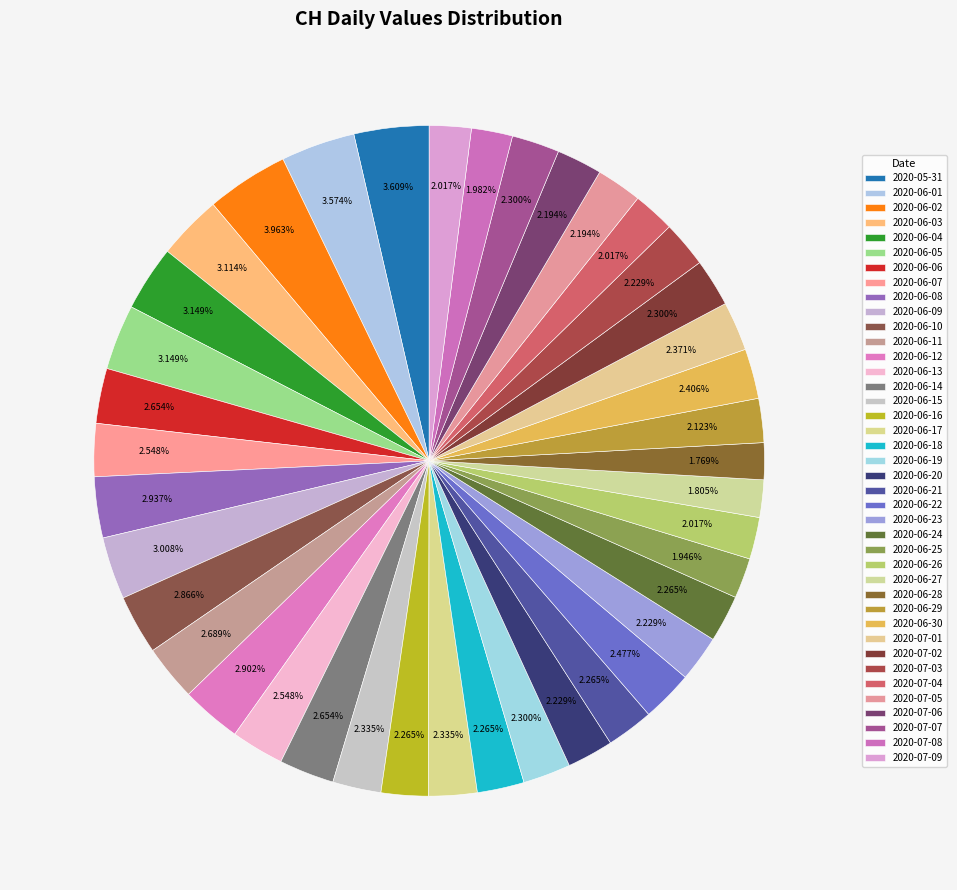

Does 2020-06-06 account for over 50% of the chart?

No